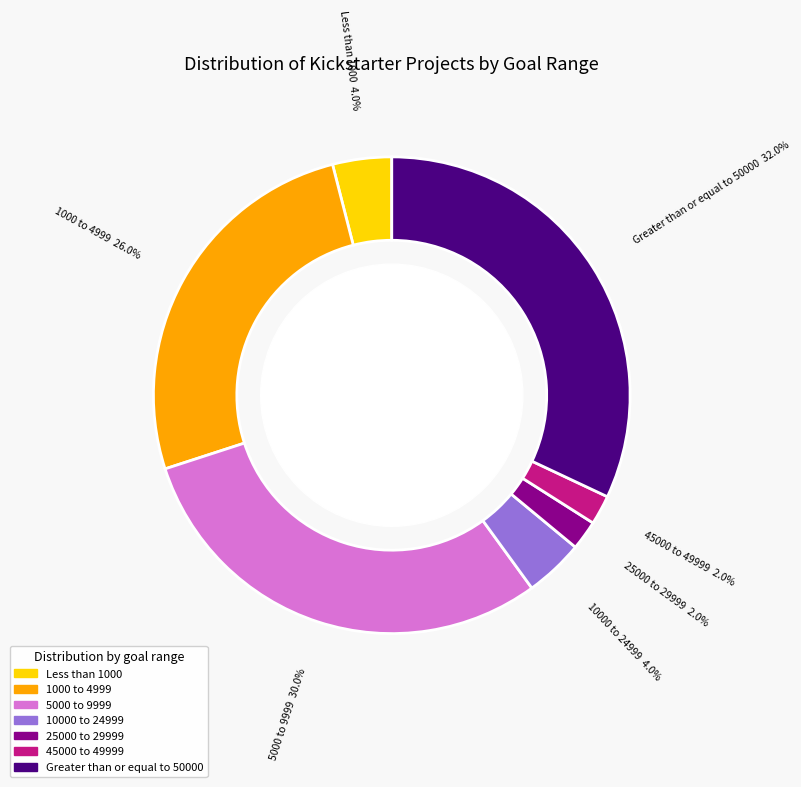

Which has a higher value, Greater than or equal to 50000 or 25000 to 29999?

Greater than or equal to 50000